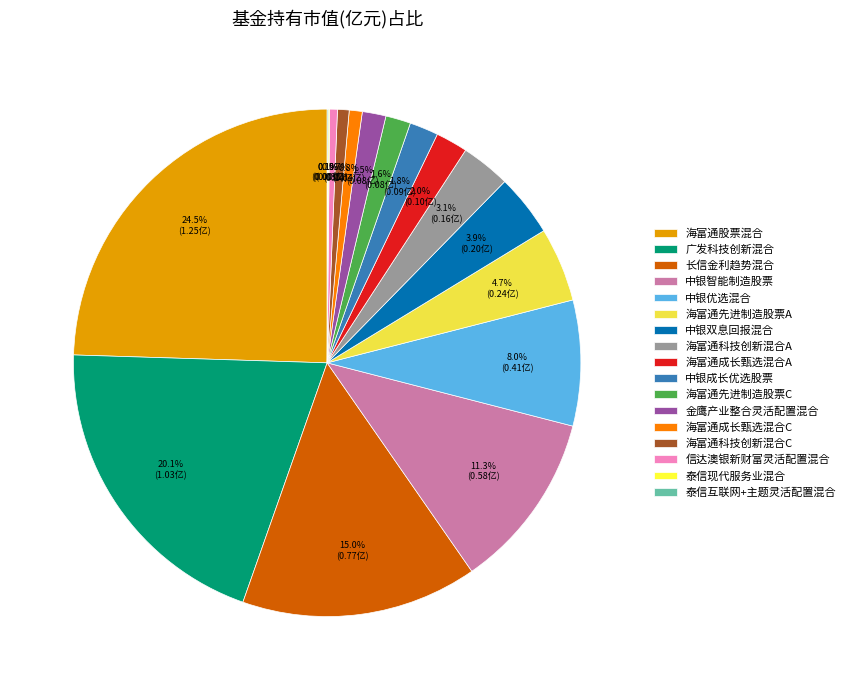

Rank the categories by value from lowest to highest.

泰信互联网+主题灵活配置混合, 泰信现代服务业混合, 信达澳银新财富灵活配置混合, 海富通科技创新混合C, 海富通成长甄选混合C, 金鹰产业整合灵活配置混合, 海富通先进制造股票C, 中银成长优选股票, 海富通成长甄选混合A, 海富通科技创新混合A, 中银双息回报混合, 海富通先进制造股票A, 中银优选混合, 中银智能制造股票, 长信金利趋势混合, 广发科技创新混合, 海富通股票混合